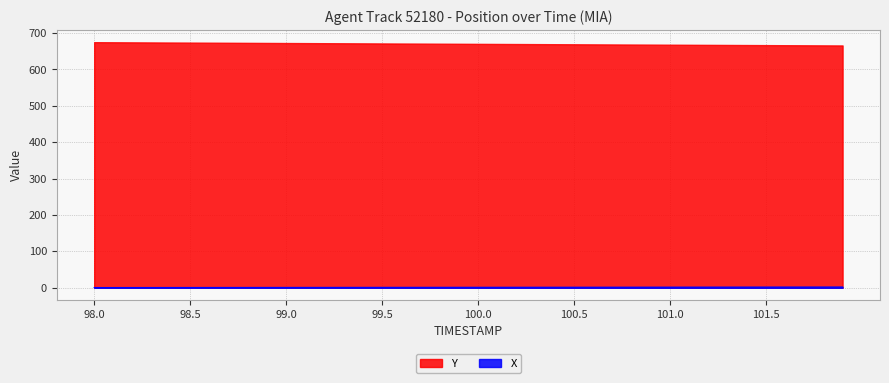

Which series has the largest total across all categories?

Y